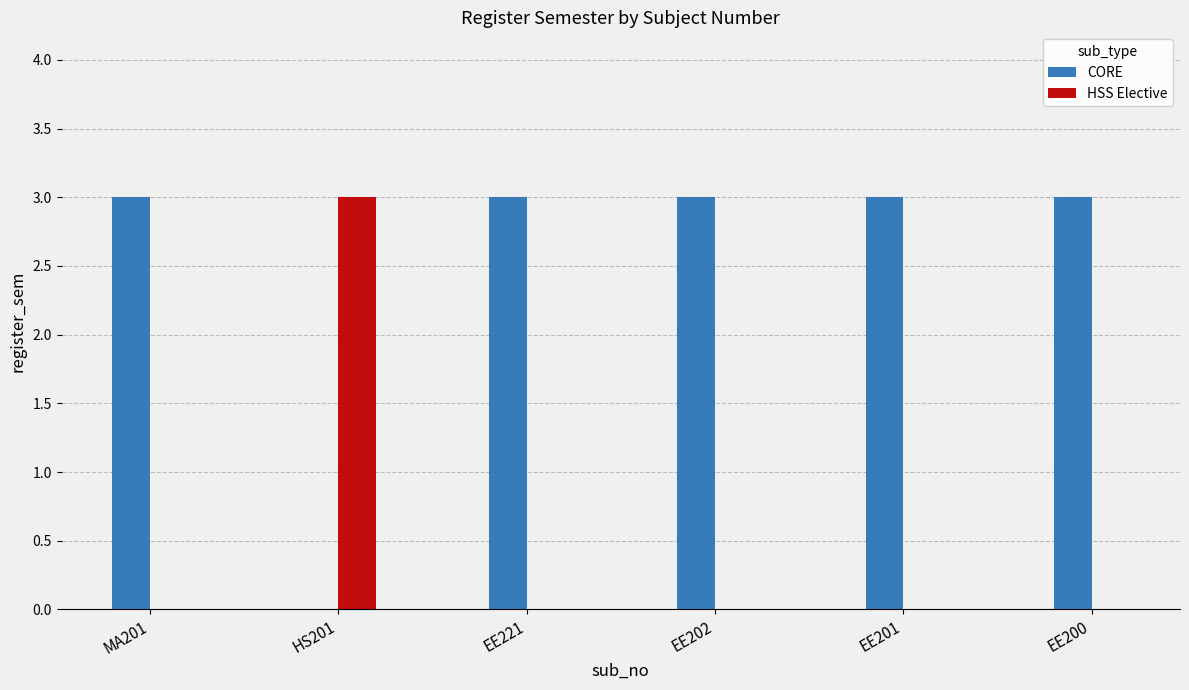

Is it true that HSS Elective equals 5 at HS201?

False